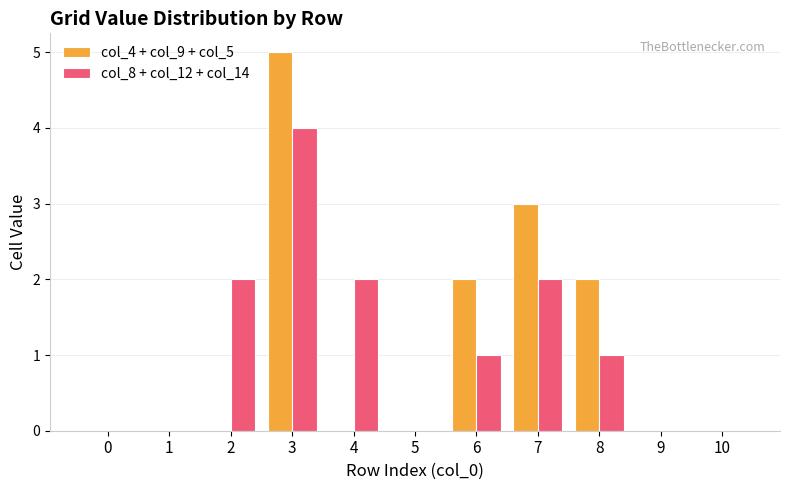

At which category does the chart reach its peak across all series?

3